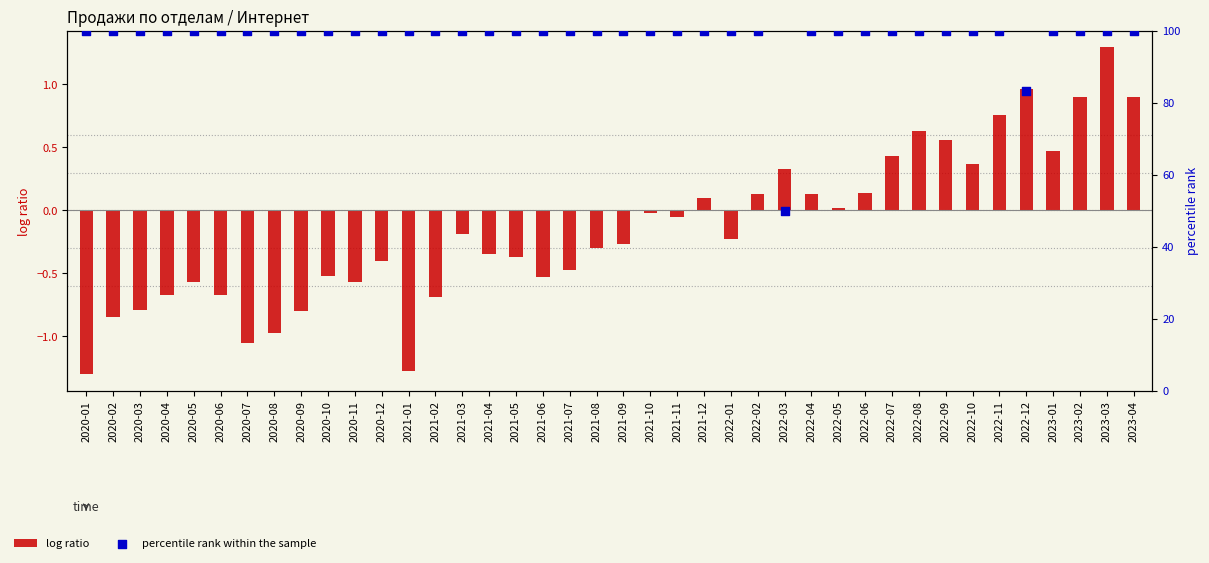

Is the value of percentile rank within the sample at 2022-08 greater than the value of log ratio at 2020-10?

Yes